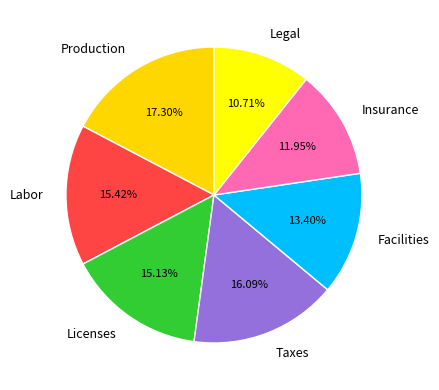

What is the ratio of the value at Facilities to the value at Production?

0.8